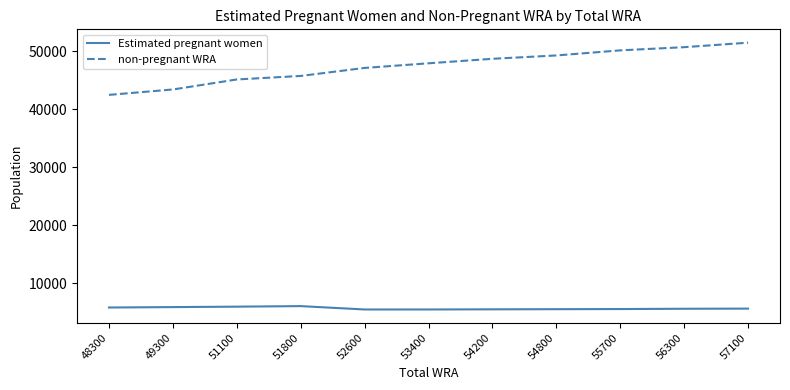

What are all the series names shown in the legend?

Estimated pregnant women, non-pregnant WRA